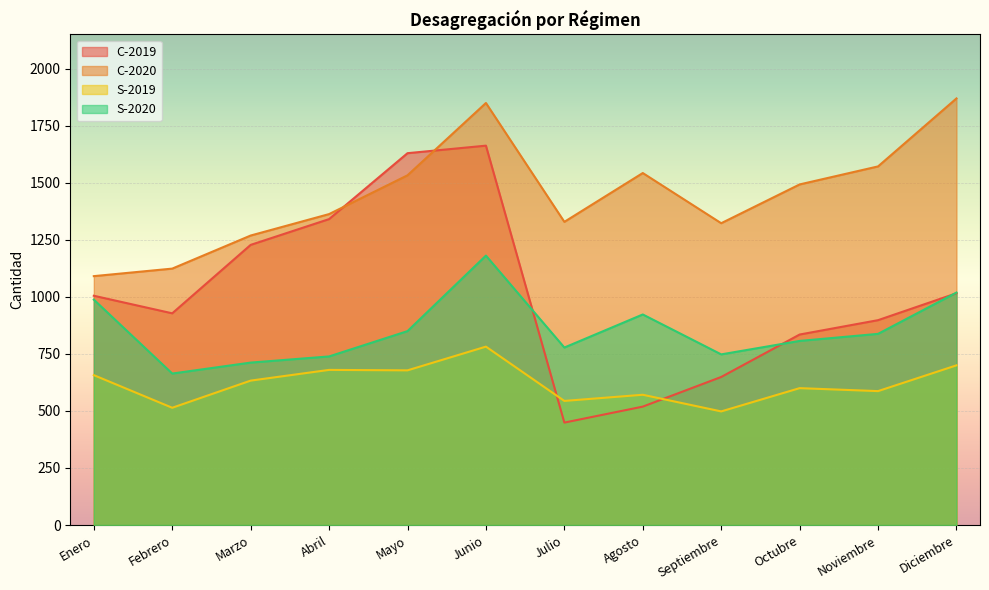

True or false: C-2019 has a value of 689 at Diciembre.

False